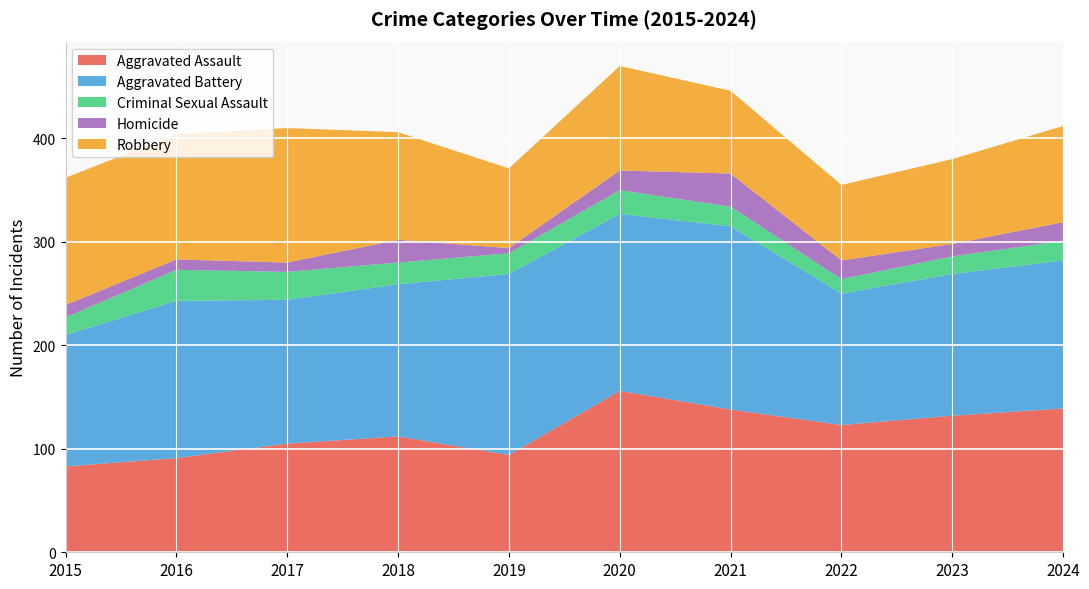

Reading left to right, transcribe all the data shown in this chart.

Aggravated Assault: 83	91	105	112	94	156	138	123	132	139
Aggravated Battery: 127	152	139	147	175	171	177	127	137	143
Criminal Sexual Assault: 17	30	27	21	20	23	19	14	17	19
Homicide: 12	10	9	22	5	19	32	18	12	18
Robbery: 123	121	130	104	77	101	80	73	82	93